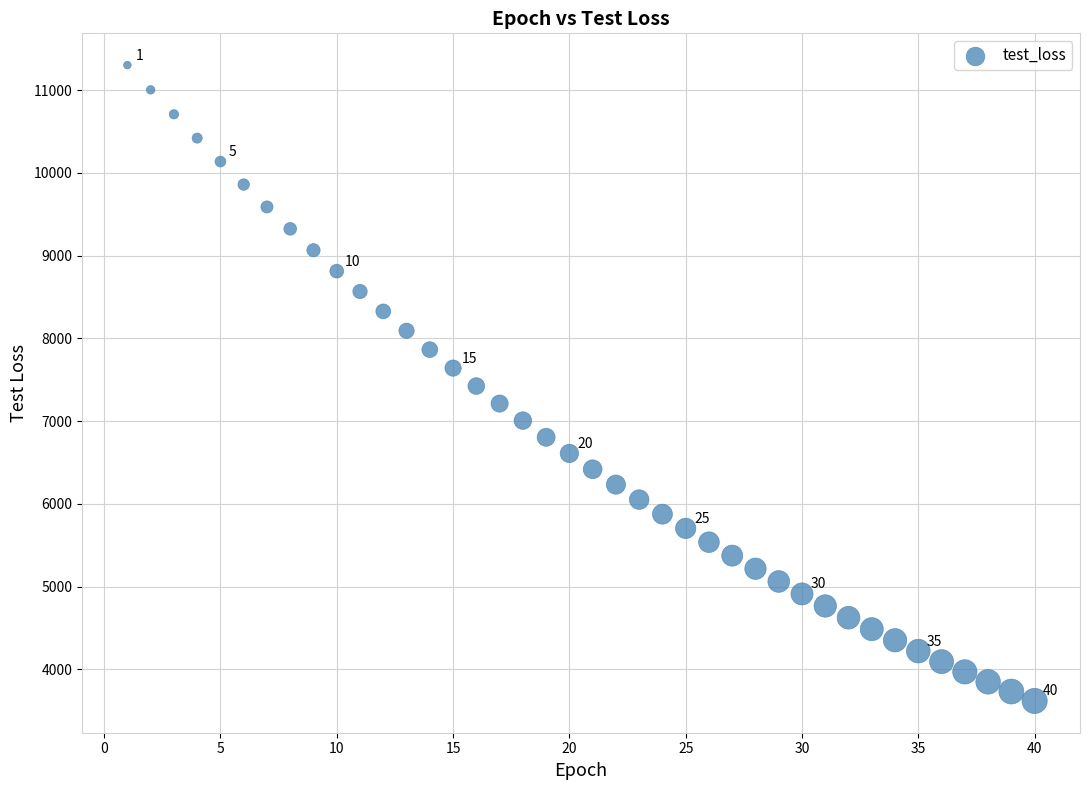

What is the range of Y values (max minus min)?

7682.0